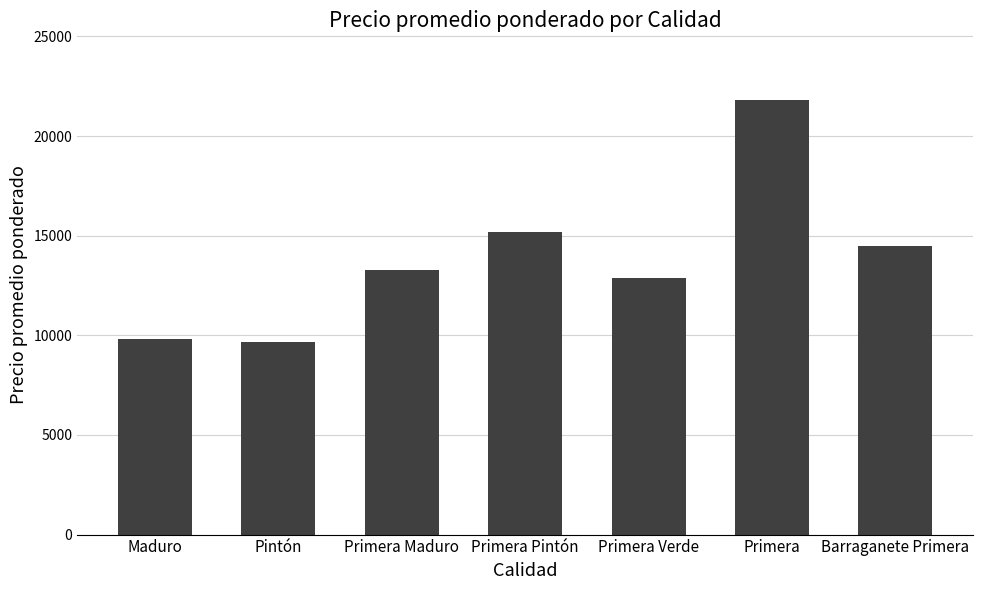

How many data points are less than 13274?

3